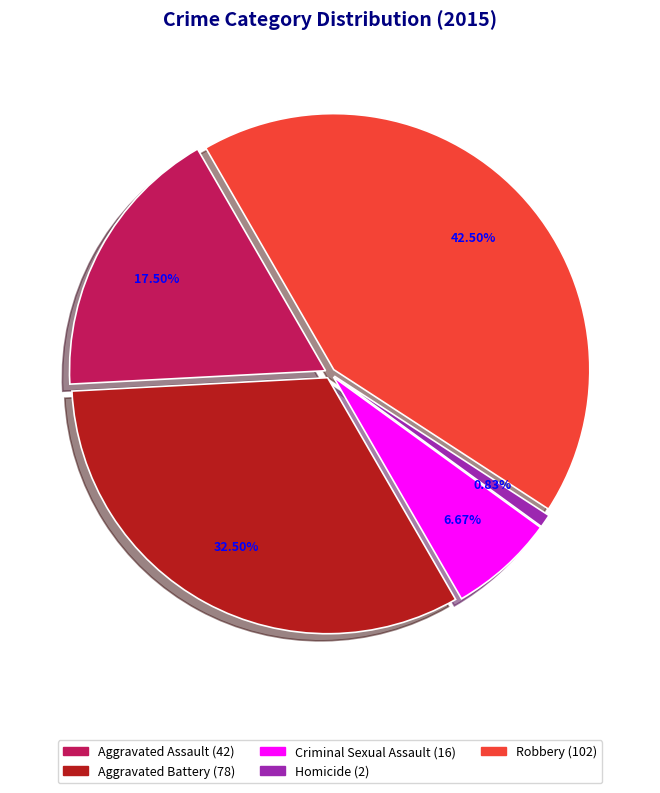

Rank the categories by value from lowest to highest.

Homicide, Criminal Sexual Assault, Aggravated Assault, Aggravated Battery, Robbery